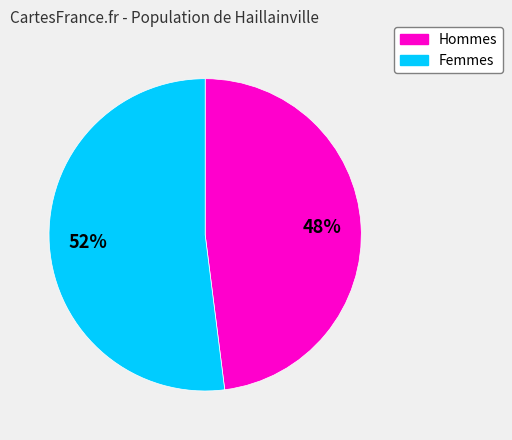

To the nearest percent, what is the difference between the largest and smallest slice percentages?

4%